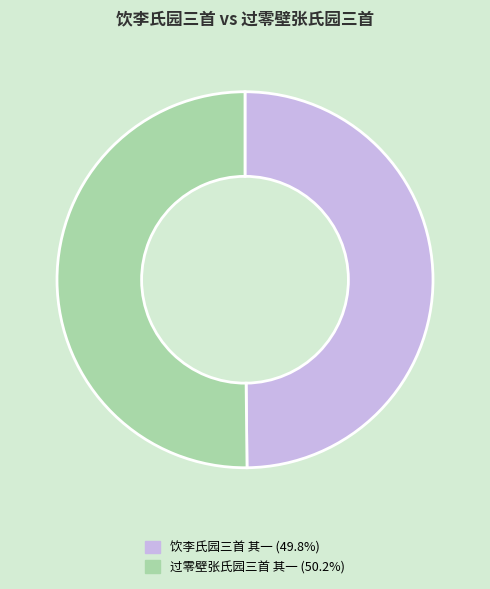

Approximately how many times larger is the value at 饮李氏园三首 其一 (49.8%) compared to 过零壁张氏园三首 其一 (50.2%)?

1.0